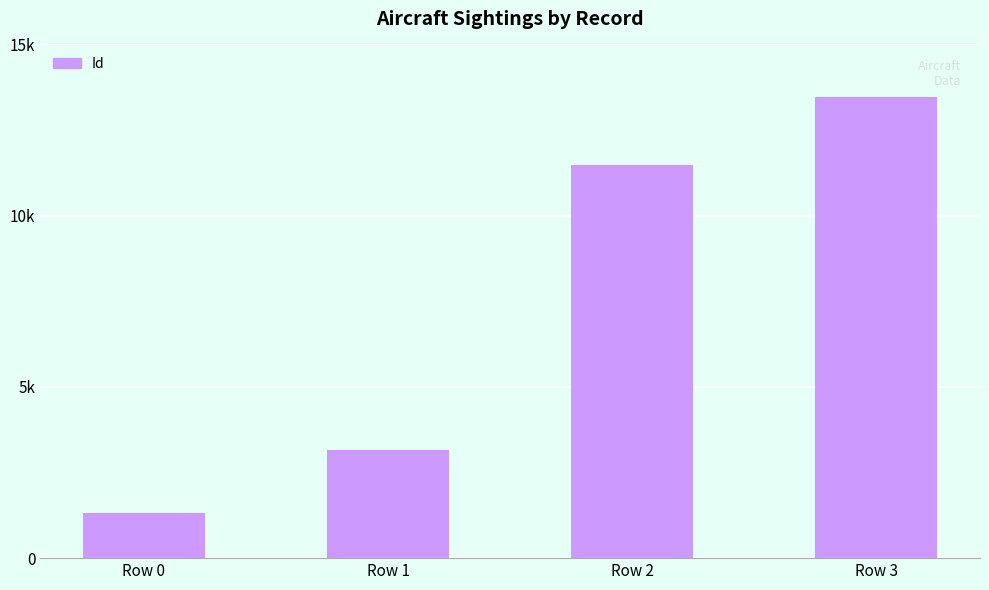

Does the chart contain any negative values?

No